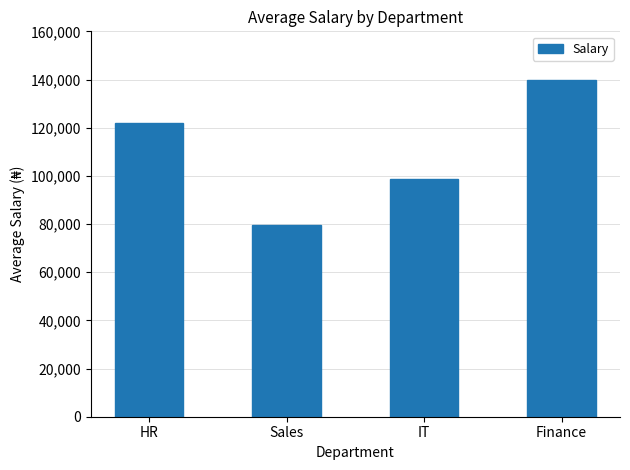

What is the ratio of the value at HR to the value at Finance?

0.9